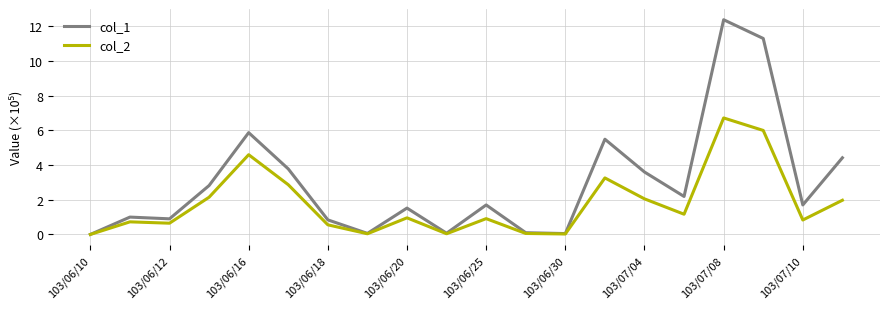

Which series has the largest total across all categories?

col_1